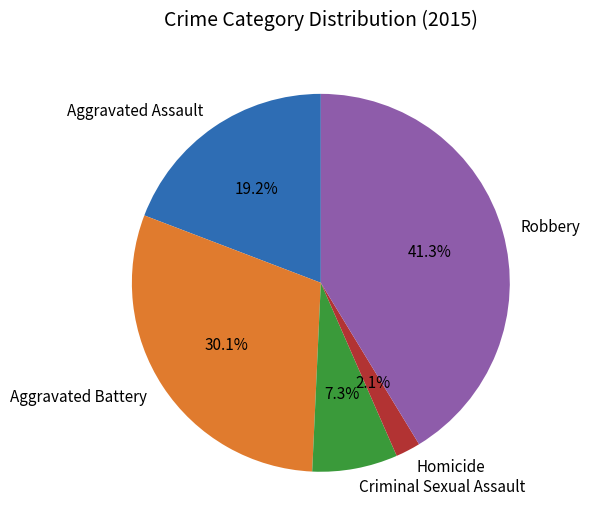

Is it true that Aggravated Battery is 20% of the pie?

False